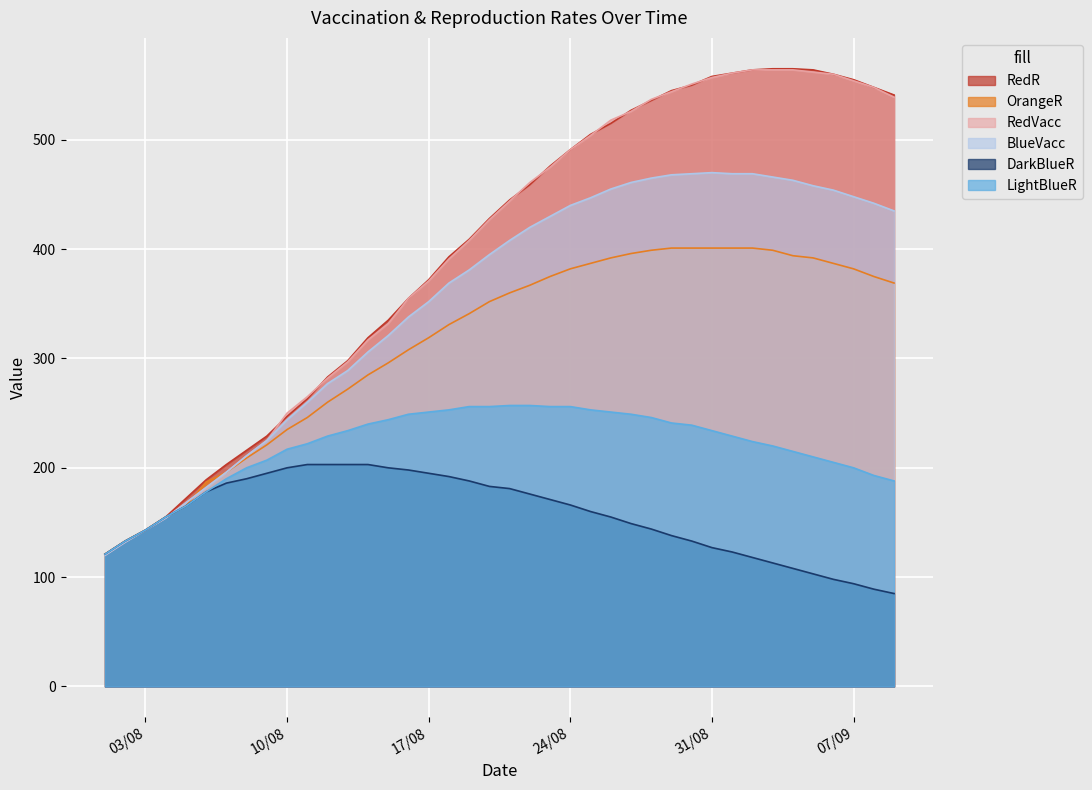

Does the chart display data point markers on the line(s)?

No